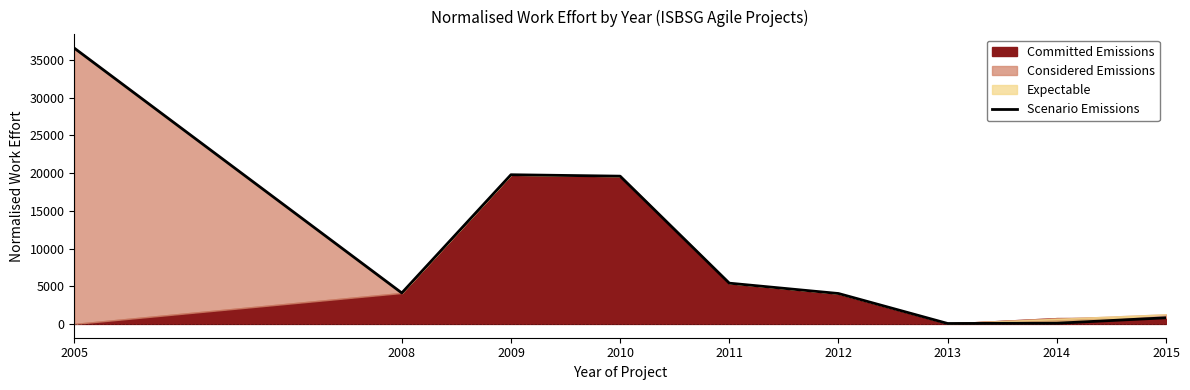

Which label corresponds to the smallest value in the chart?

2013